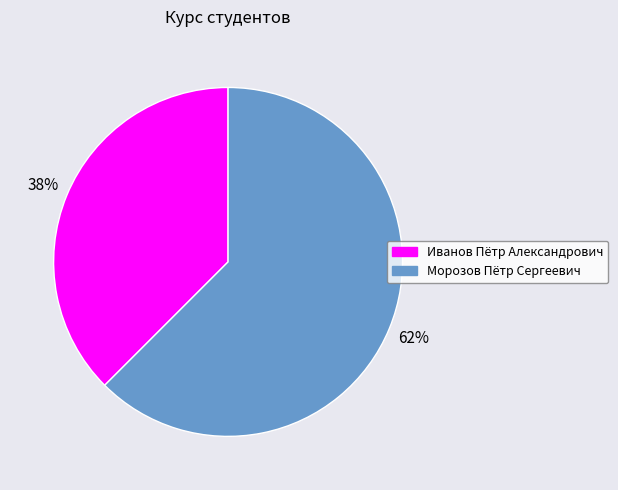

To the nearest percent, what is the average slice percentage?

50%